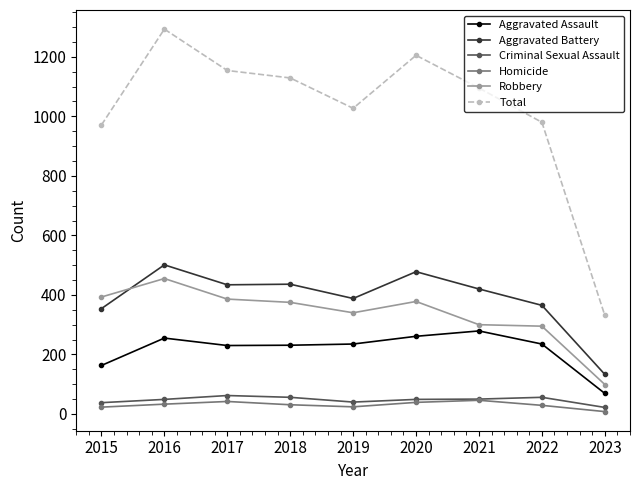

Does the chart display data point markers on the line(s)?

Yes